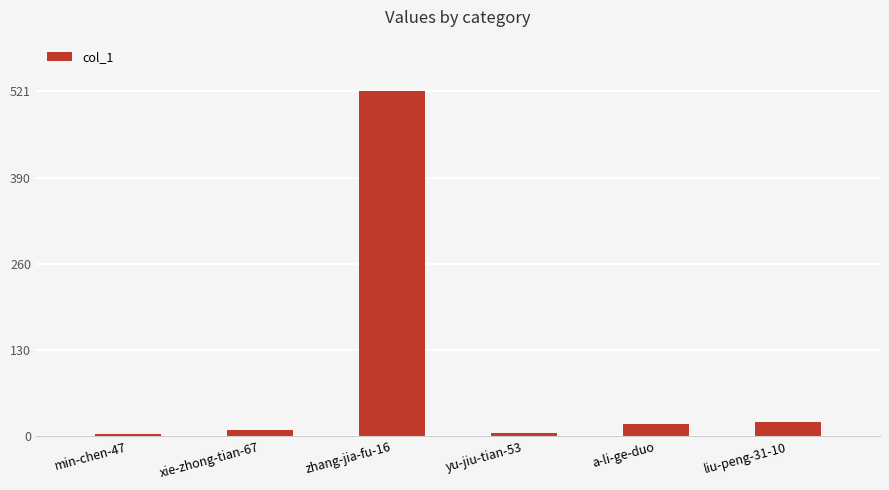

How many series are shown in this chart?

1